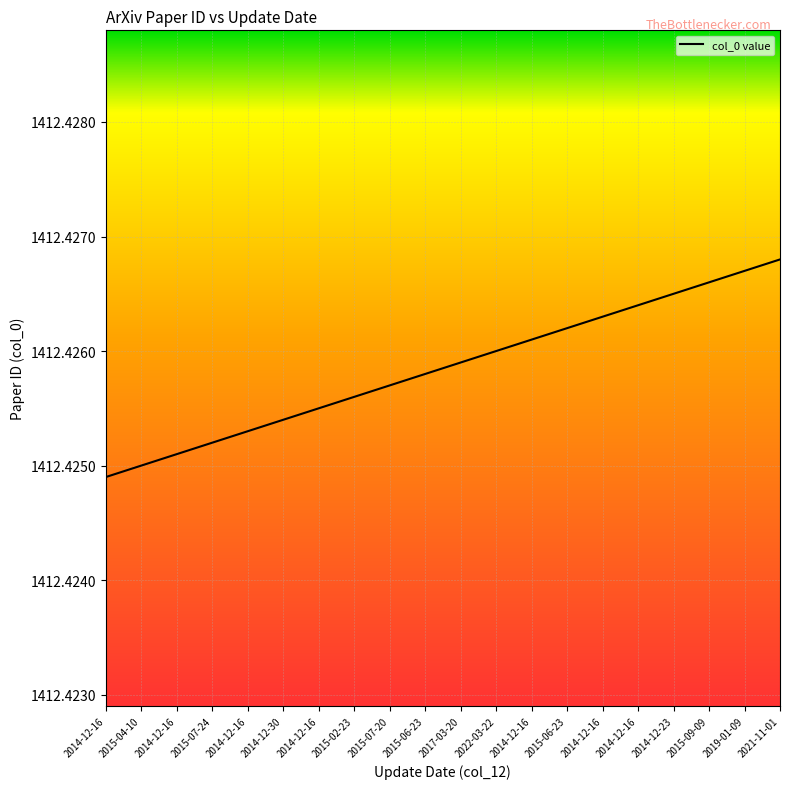

How many lines are shown in the chart?

1